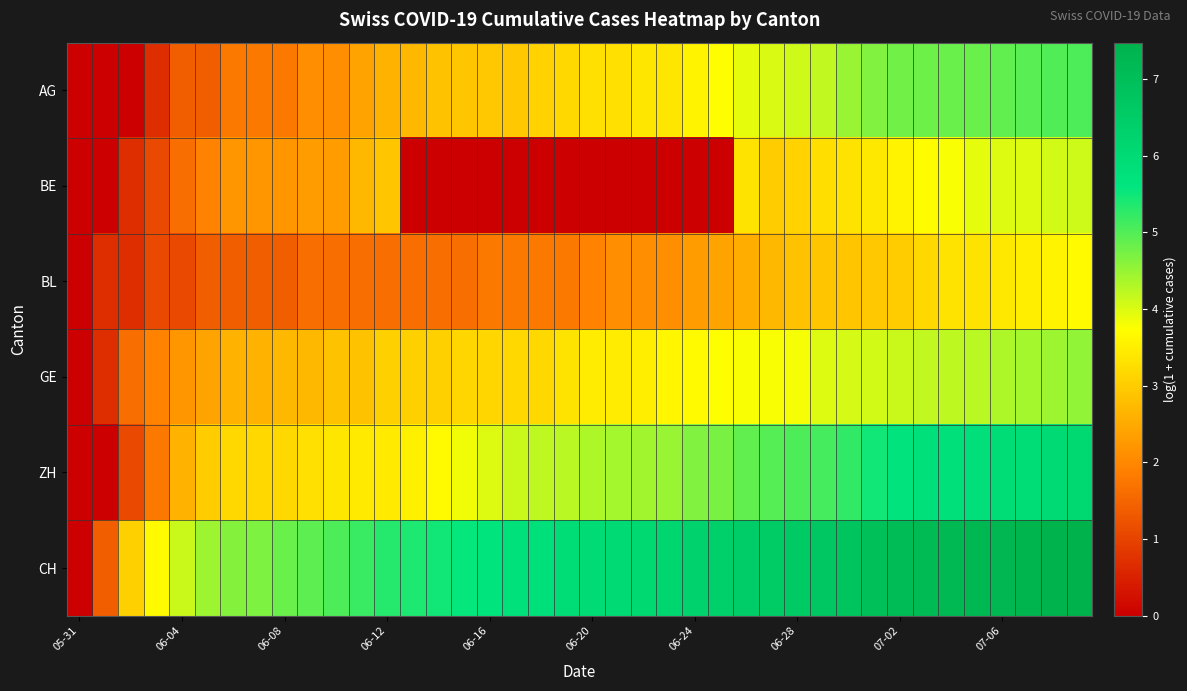

How many data points does each series have?

40